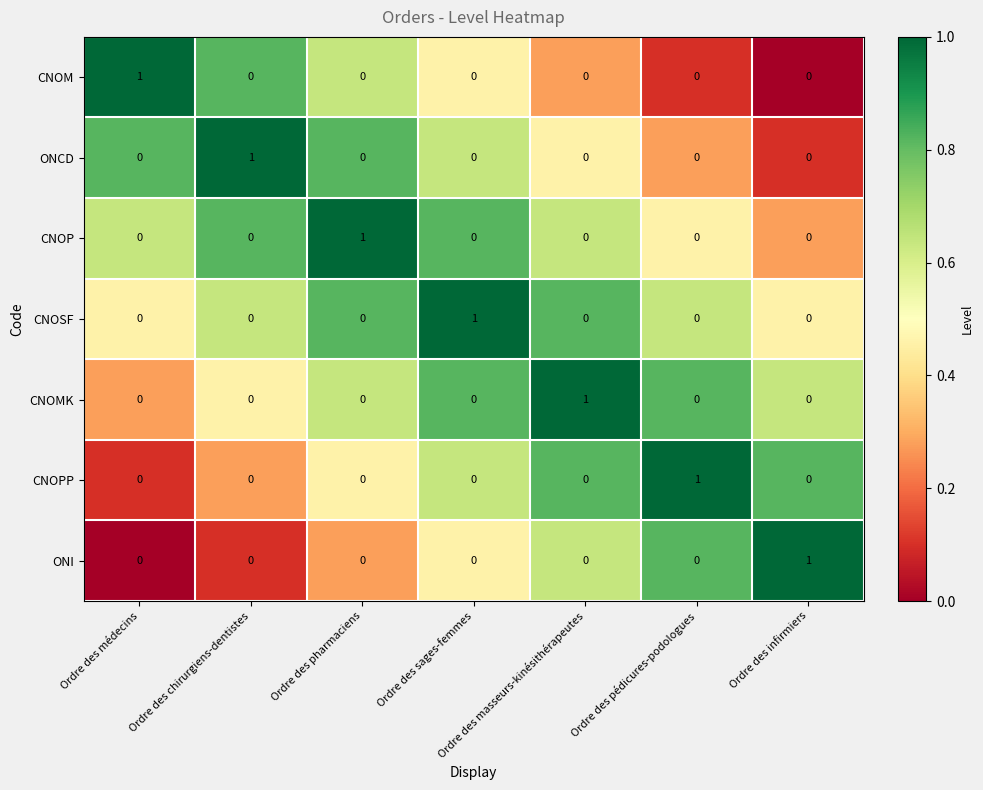

Is the value of CNOP at Ordre des pharmaciens greater than the value of ONCD at Ordre des pédicures-podologues?

Yes